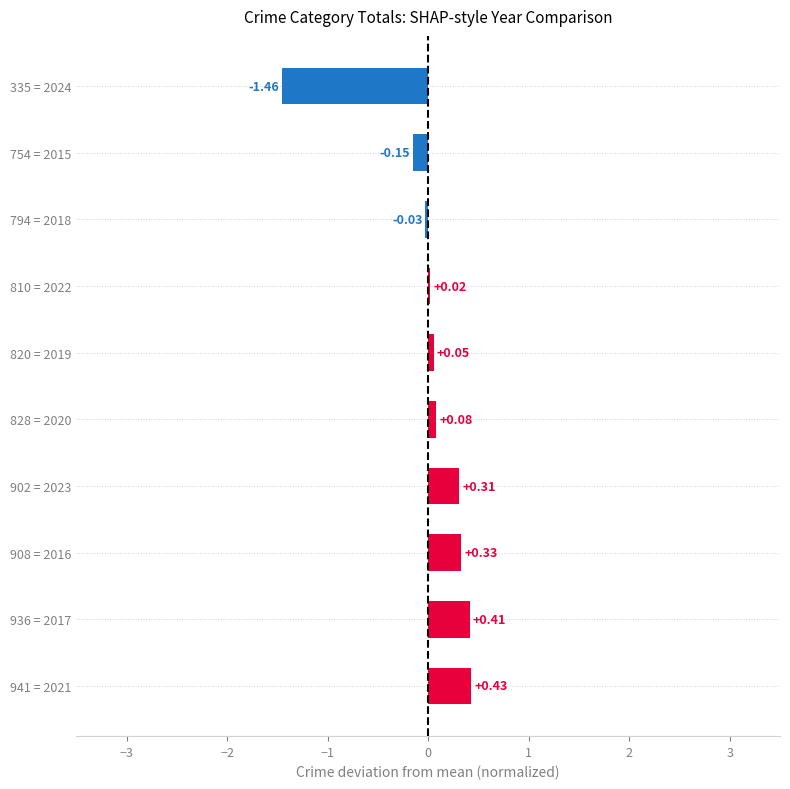

Rank the categories by value from lowest to highest.

335 = 2024, 754 = 2015, 794 = 2018, 810 = 2022, 820 = 2019, 828 = 2020, 902 = 2023, 908 = 2016, 936 = 2017, 941 = 2021